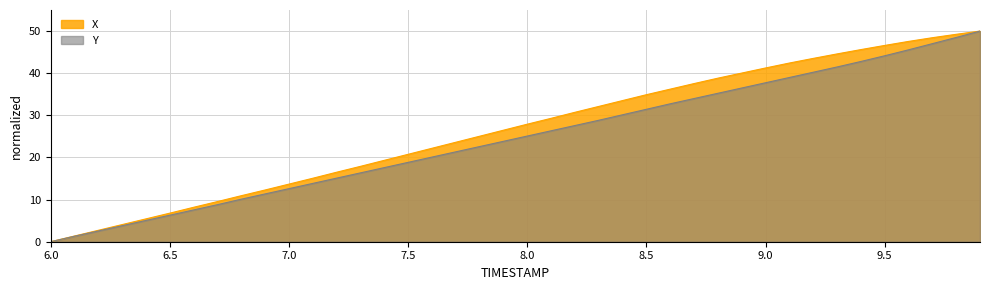

Between 8.1 and 7.8, which is larger?

8.1